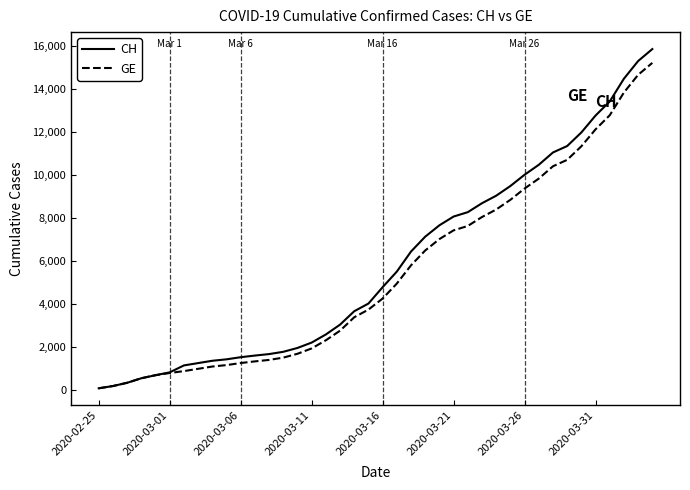

What is the highest value of the GE series?

15208